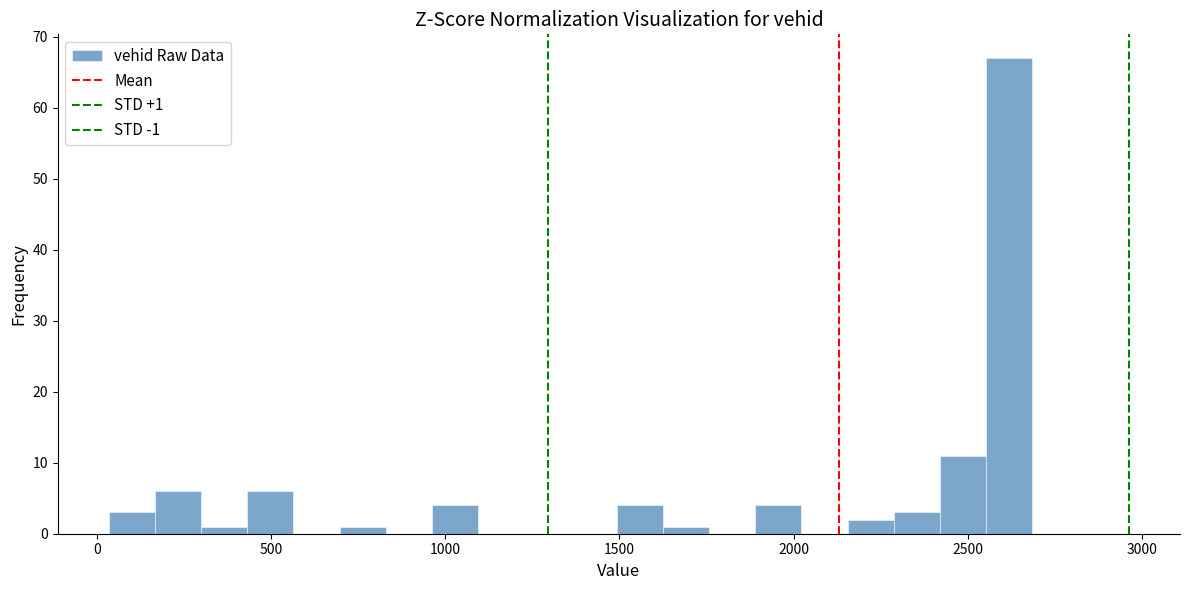

Read against the x-axis, roughly where is the centre of the tallest bar?

2600